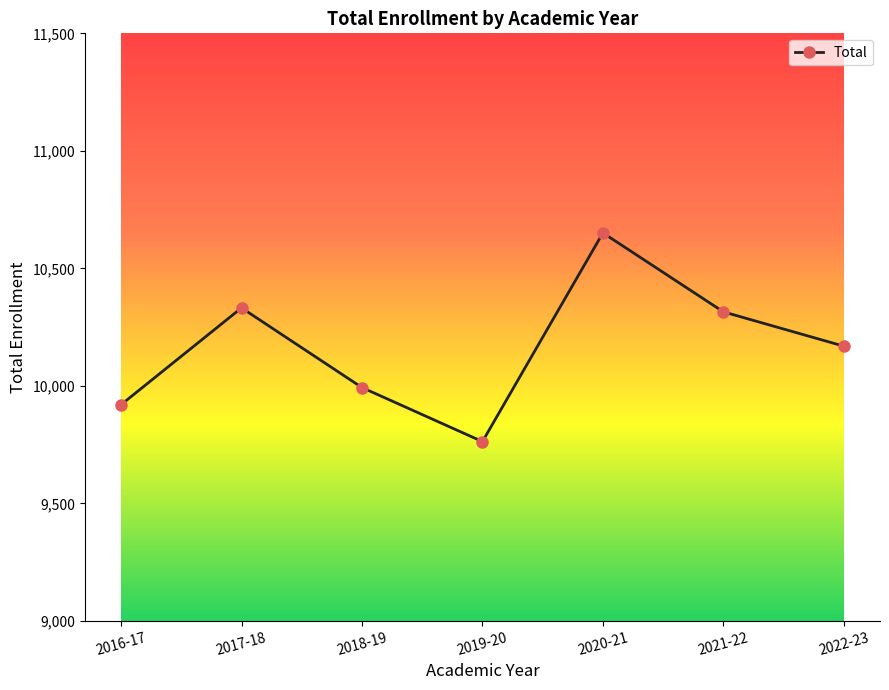

Reading left to right, what are all the values shown in this chart?

9920	10332	9993	9763	10651	10315	10169